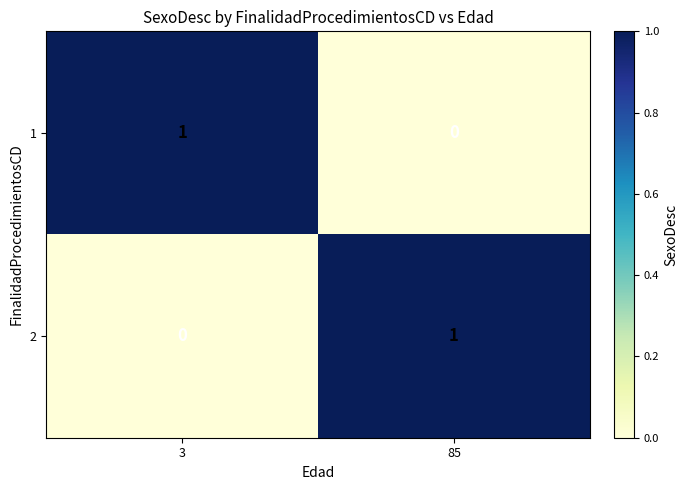

At which label does 1 reach its minimum?

85